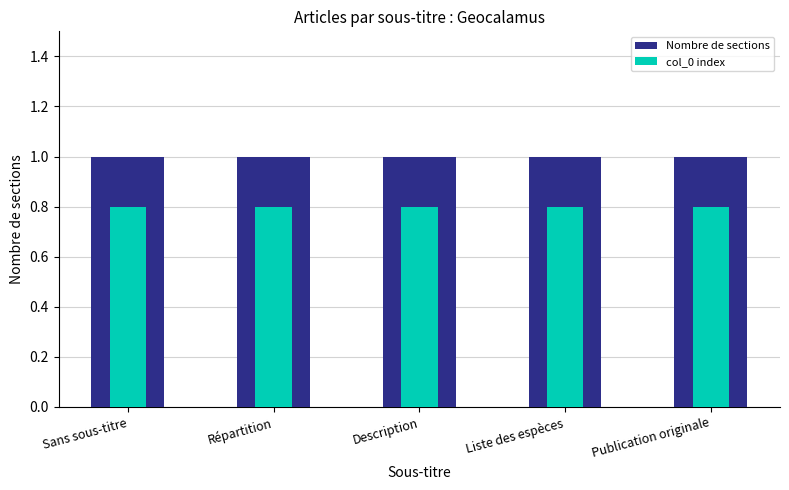

Between Description and Liste des espèces, which is larger?

Description